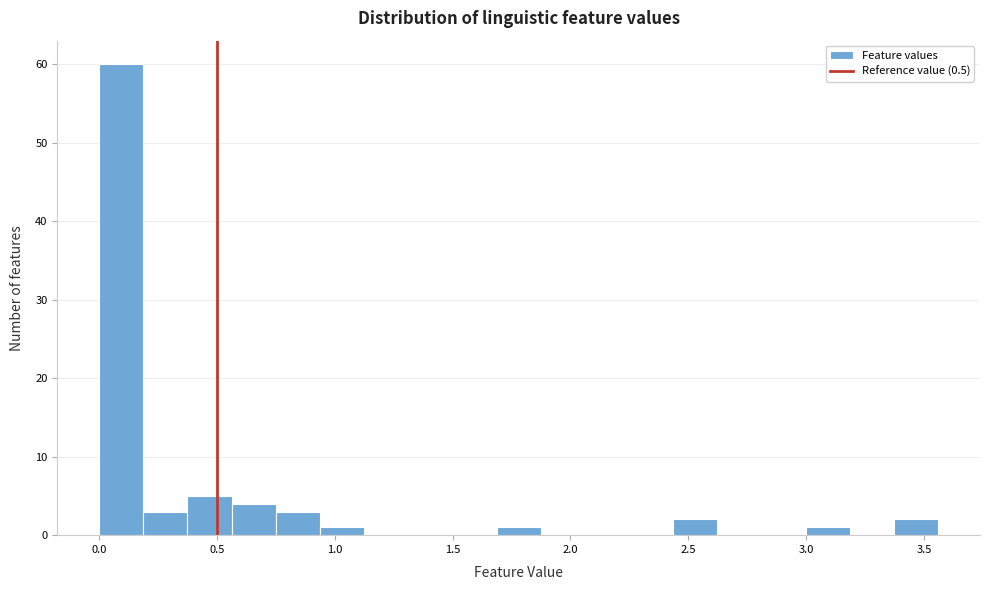

Around what value on the x-axis is the tallest bar? Give the approximate position of its centre, as read against the axis.

0.10